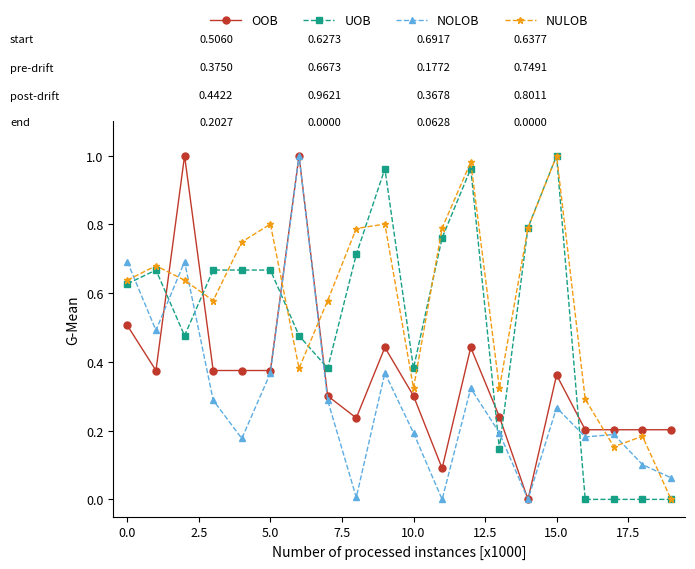

True or false: NULOB has more than 2 points higher than both neighbors.

True